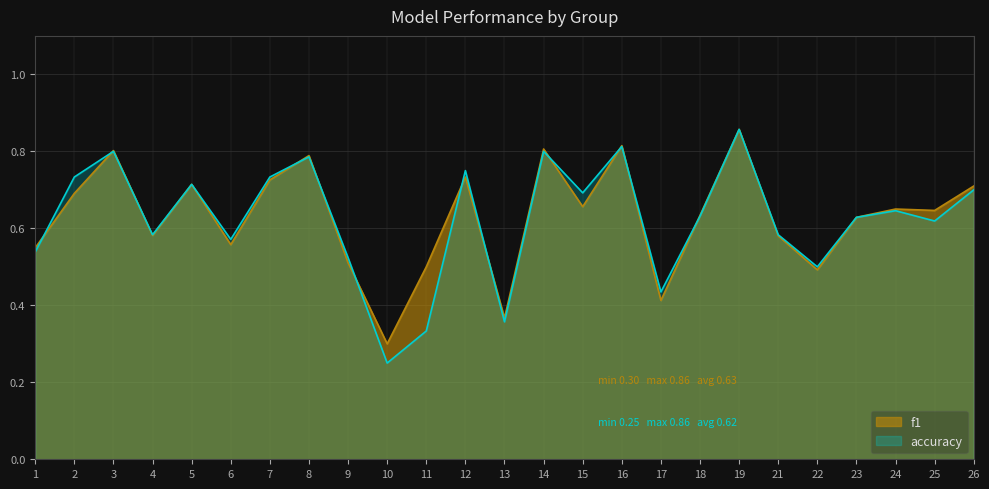

What is the average value of the f1 series?

0.6